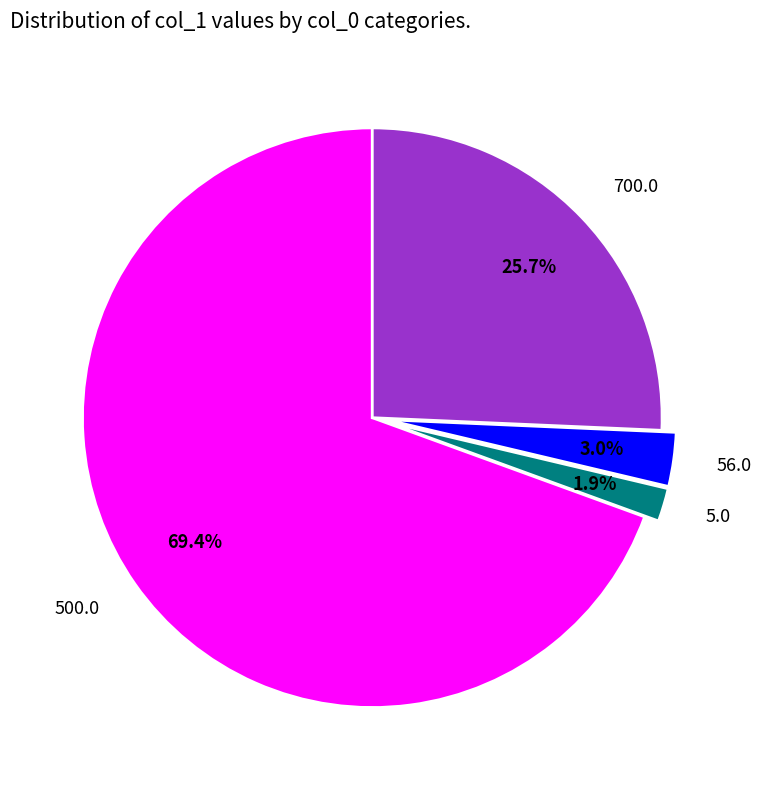

Which category has the biggest portion of the pie?

500.0